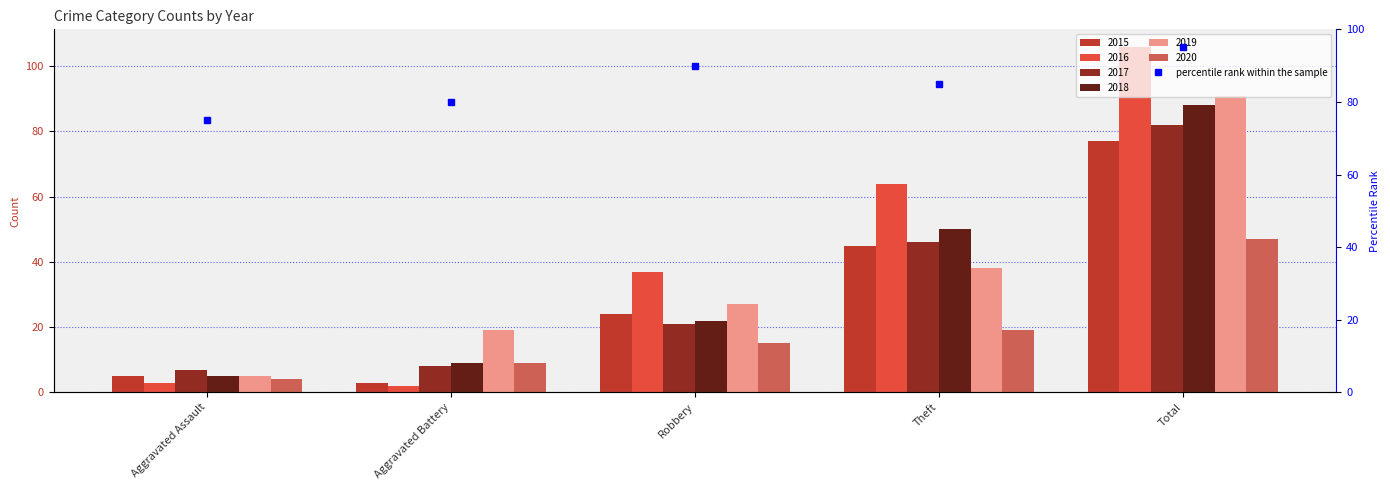

Which category has the lowest value across all series?

Aggravated Battery